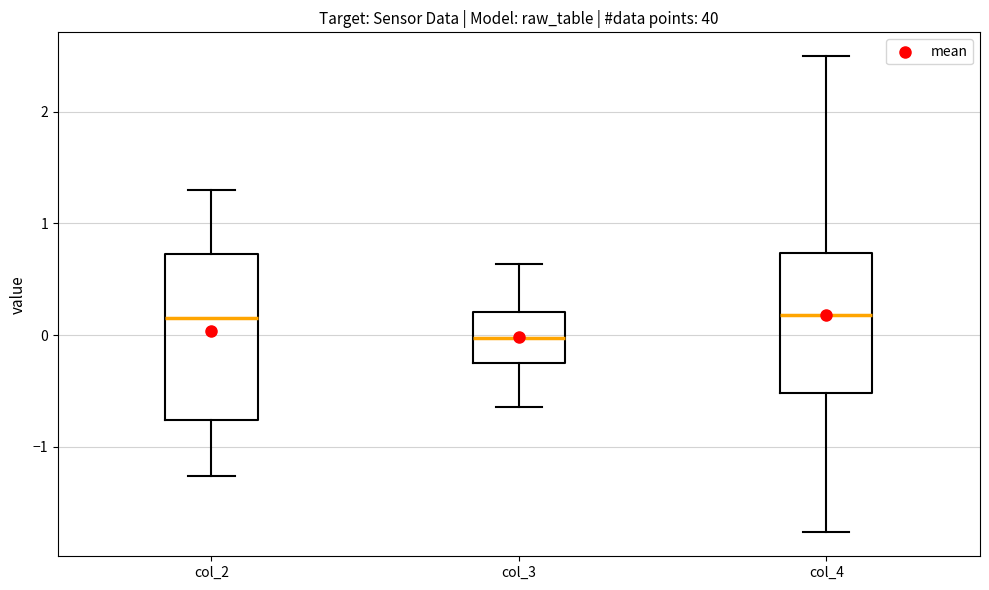

Reading left to right, transcribe this box plot: for each box, give where its median line is, the range the box spans, and where its two whiskers end, as read against the y-axis. The values are not printed on the chart, so give them approximately, as read against the axis.

col_2: median 0.2, box -0.8 to 0.7, whiskers -1.3 to 1.3
col_3: median 0.0, box -0.2 to 0.2, whiskers -0.6 to 0.6
col_4: median 0.2, box -0.5 to 0.7, whiskers -1.8 to 2.5